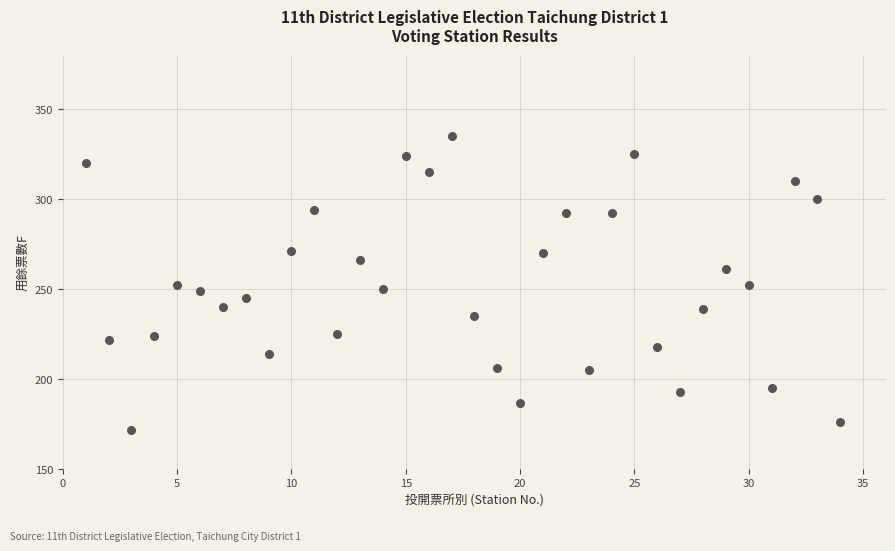

What is the range of X values (max minus min)?

33